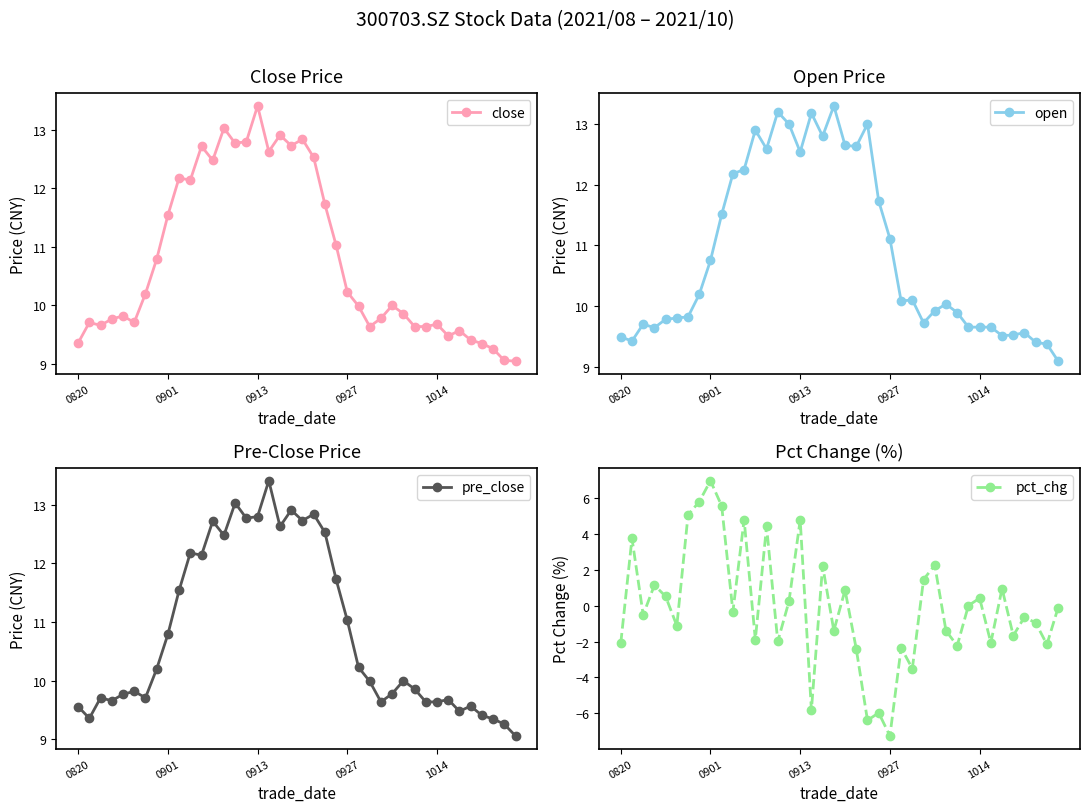

Is this an area chart (filled region under the line)?

No